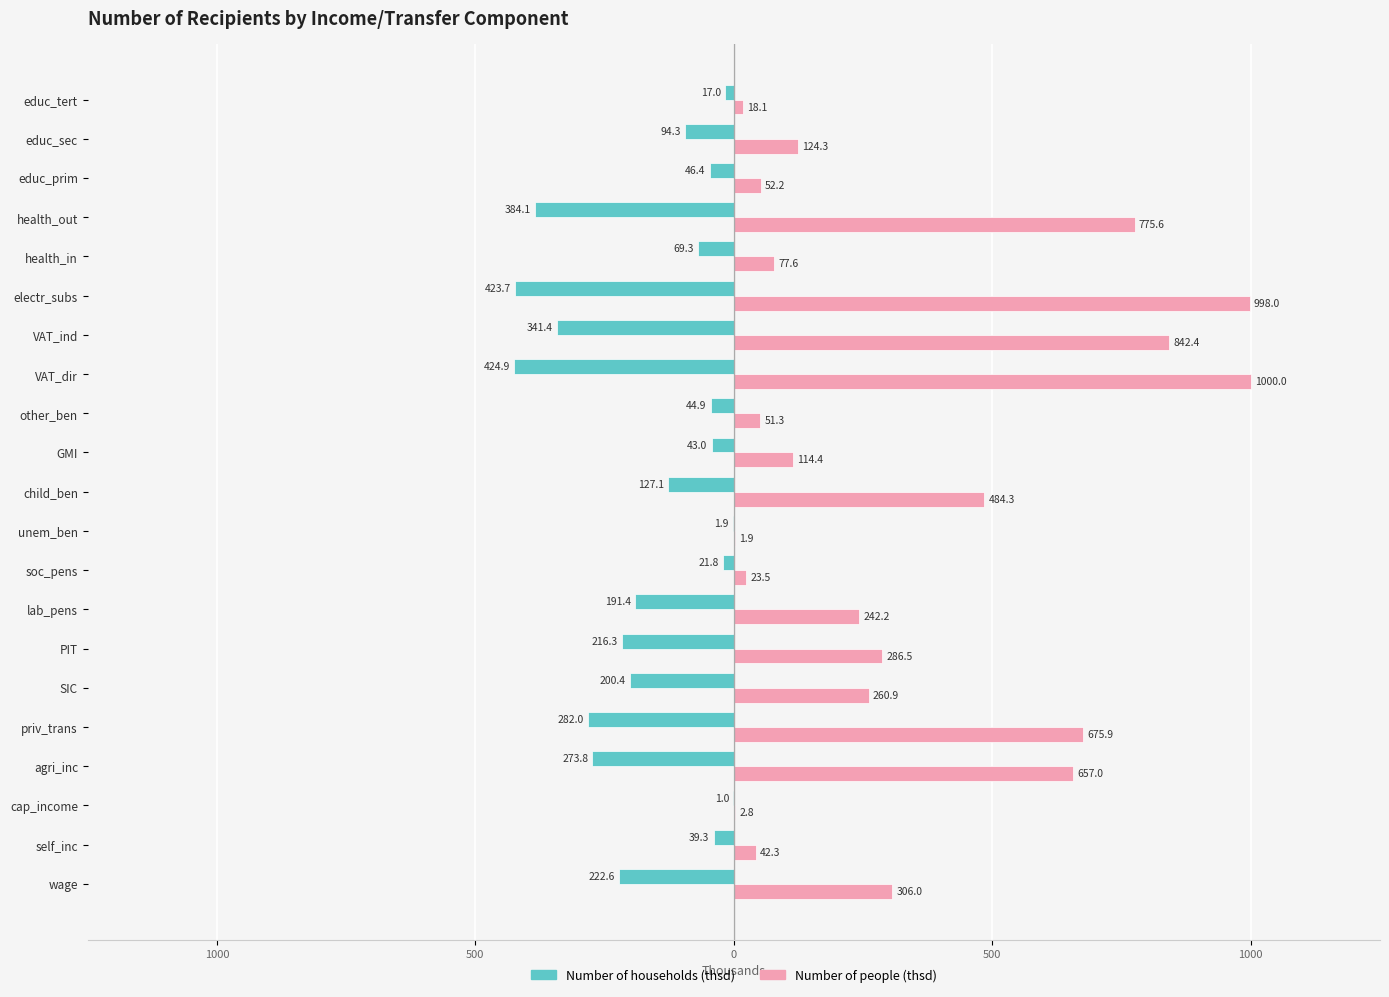

What are all the series names shown in the legend?

Number of households (thsd), Number of people (thsd)